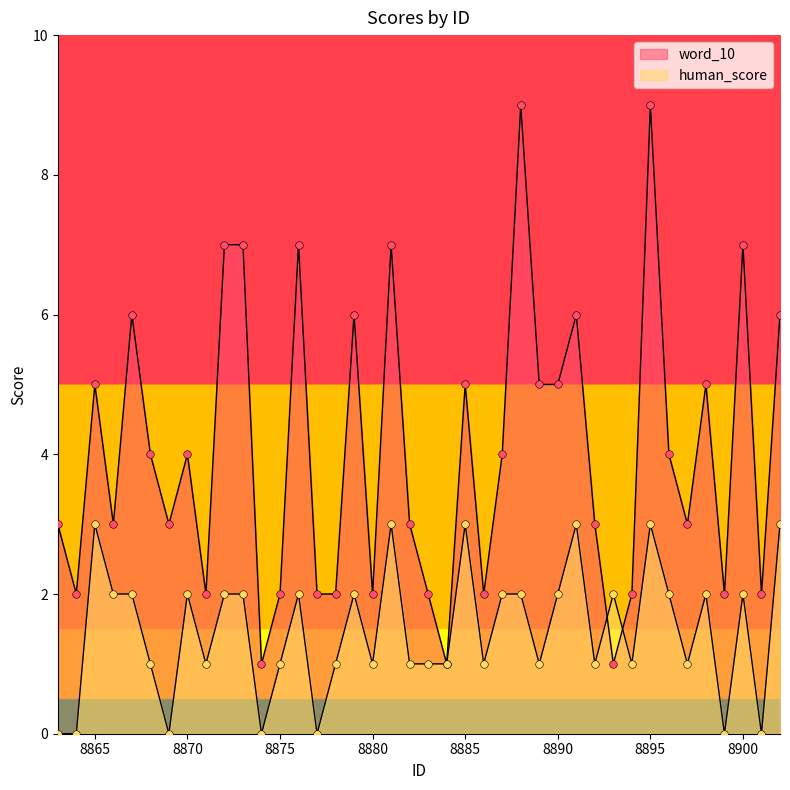

Which series reaches the maximum Y coordinate?

word_10